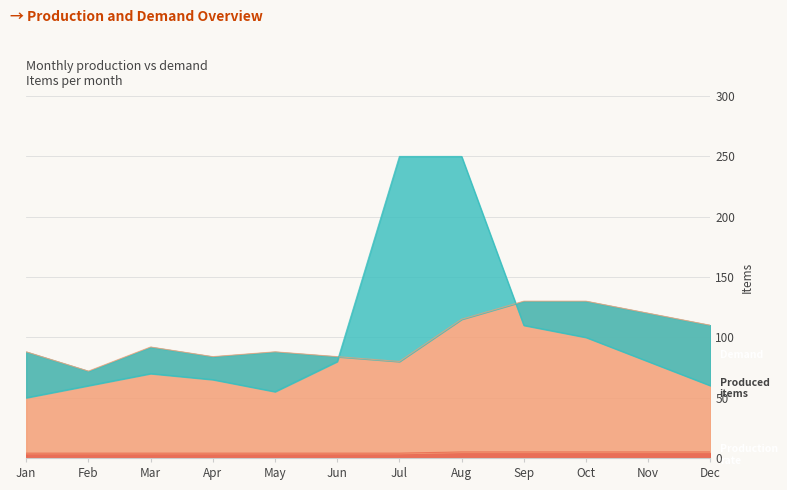

Reading left to right, list all the values displayed in this chart.

Production rate: 4	4	4	4	4	4	4	5	5	5	5	5
Demand: 50	60	70	65	55	80	250	250	110	100	80	60
Produced items: 88	72	92	84	88	84	80	115	130	130	120	110